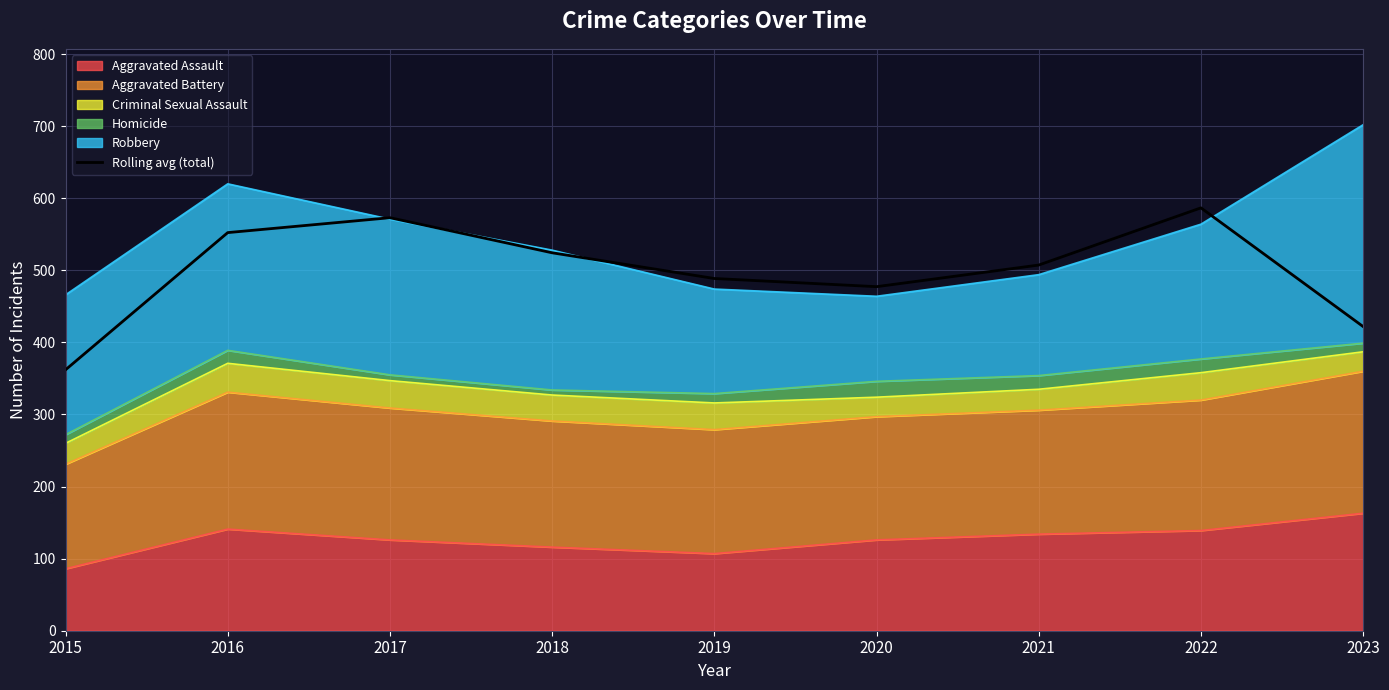

What is the maximum value shown in the chart?

586.7